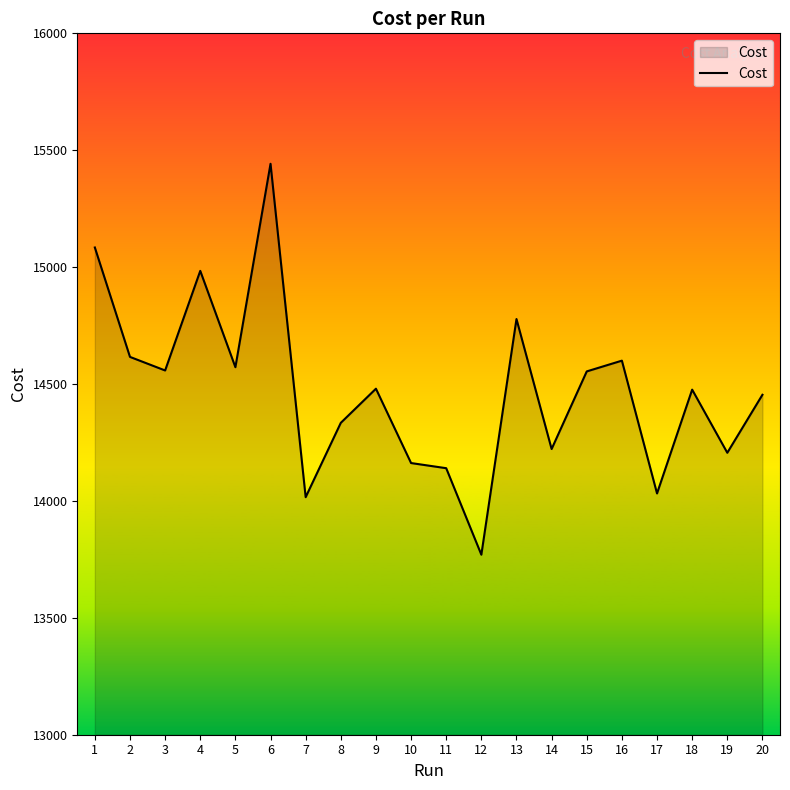

True or false: there are more than 0 points higher than both neighbors.

True